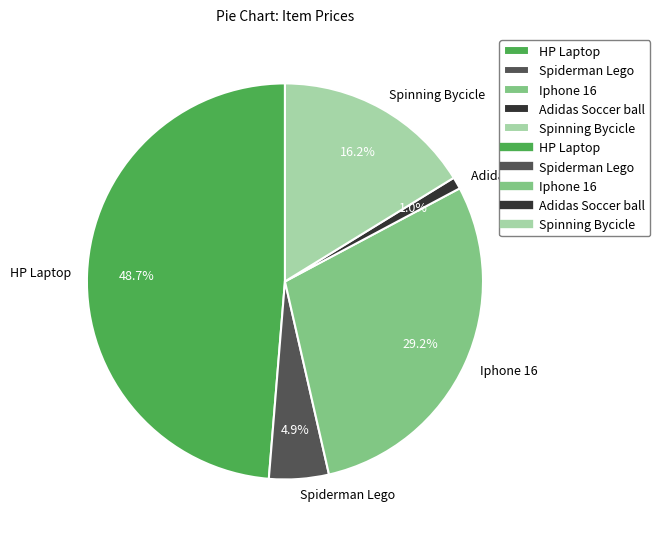

Which slice is the smallest?

Adidas Soccer ball